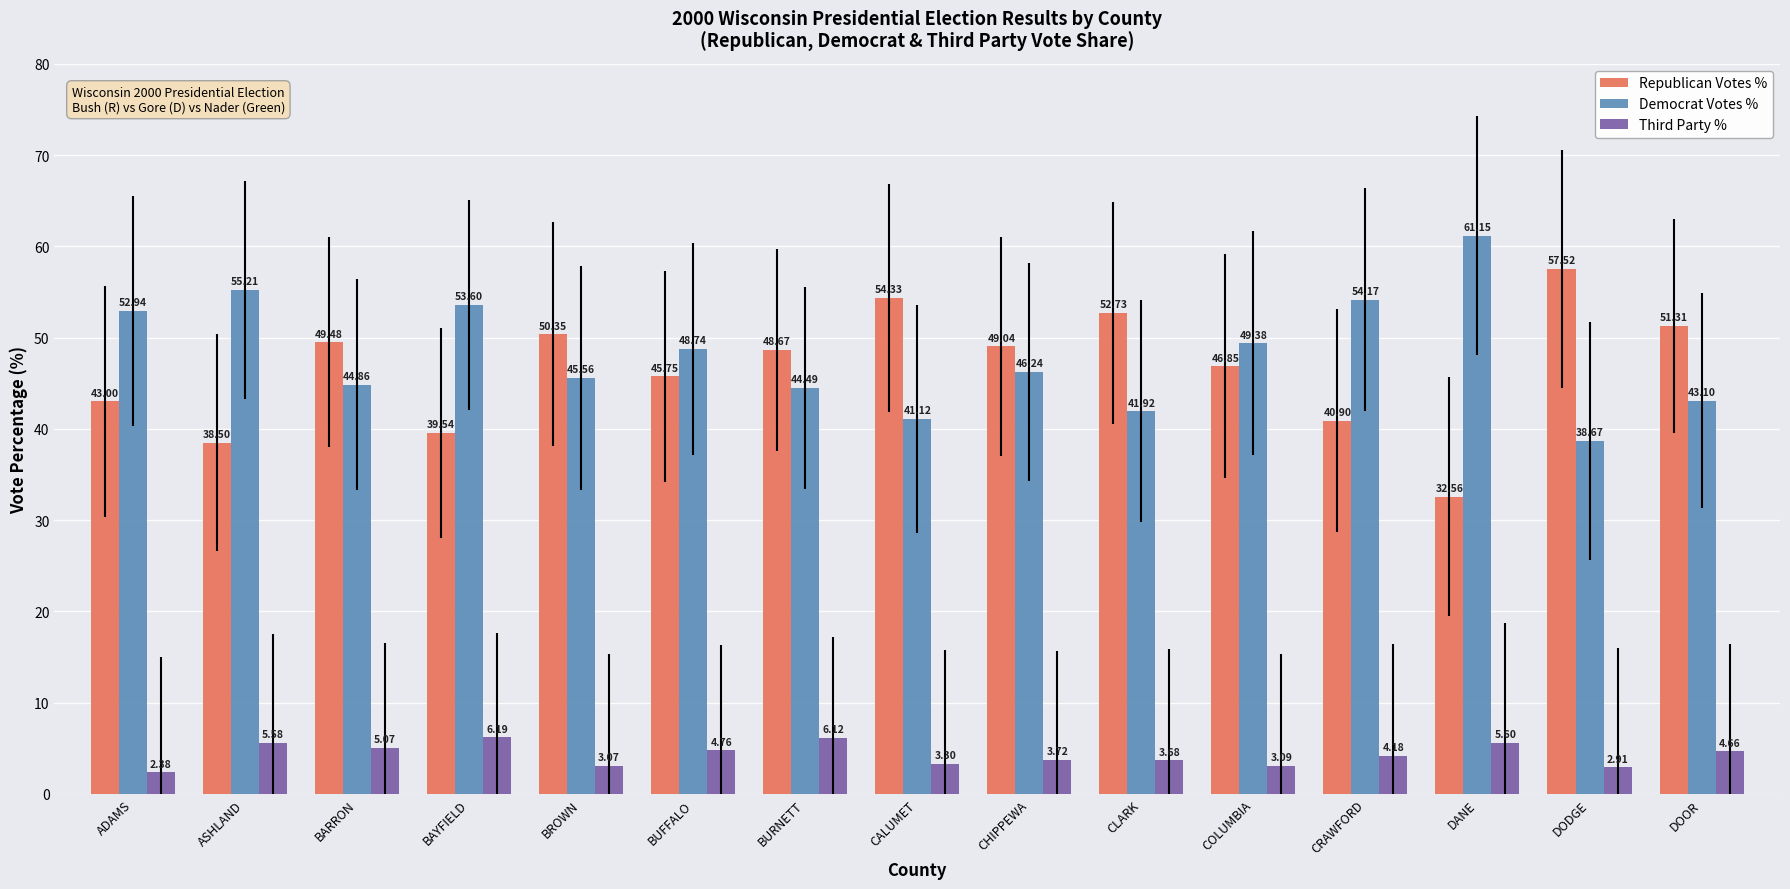

What is the label of the 8th bar from the right?

CALUMET